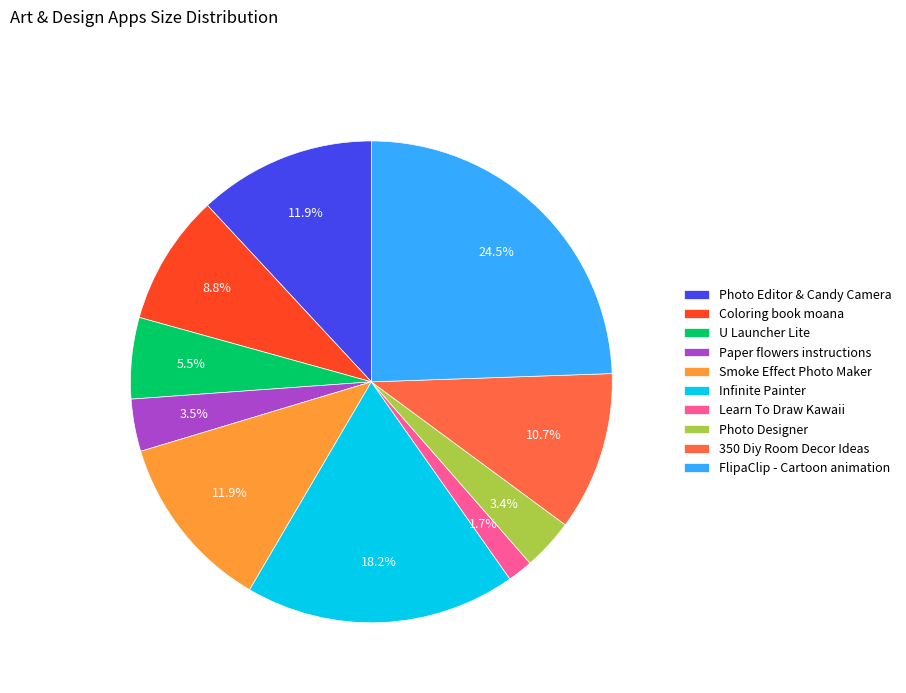

Combined, what portion of the pie is Photo Editor & Candy Camera and Smoke Effect Photo Maker?

23.8%